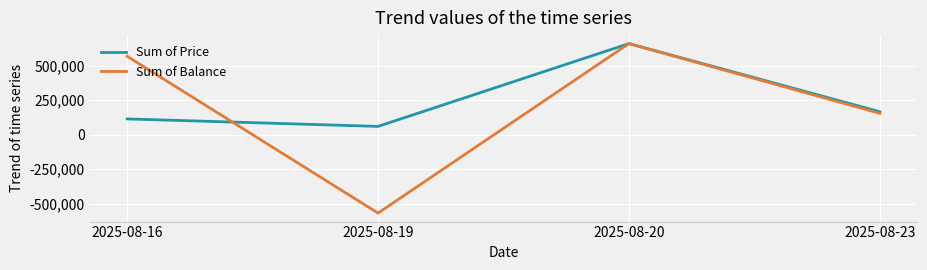

How many interior local peaks does the Sum of Price series have?

1